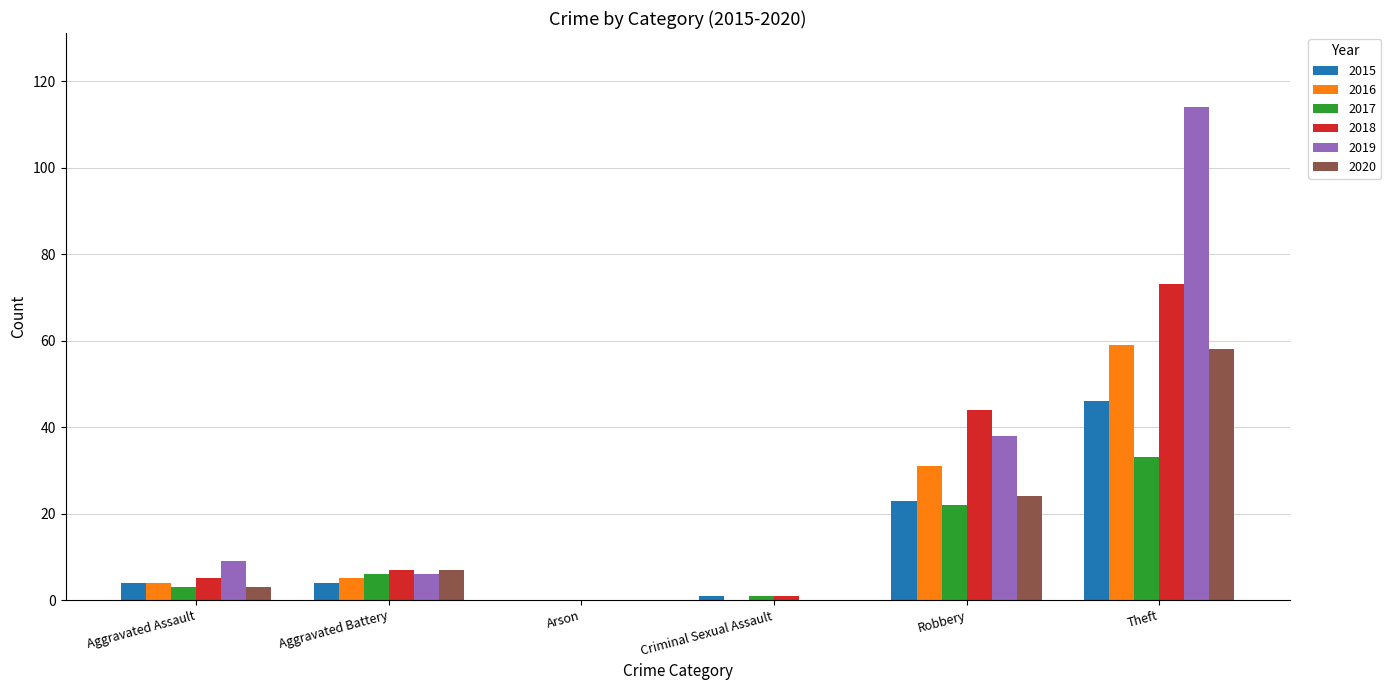

Which series changed the most between Aggravated Battery and Robbery?

2018